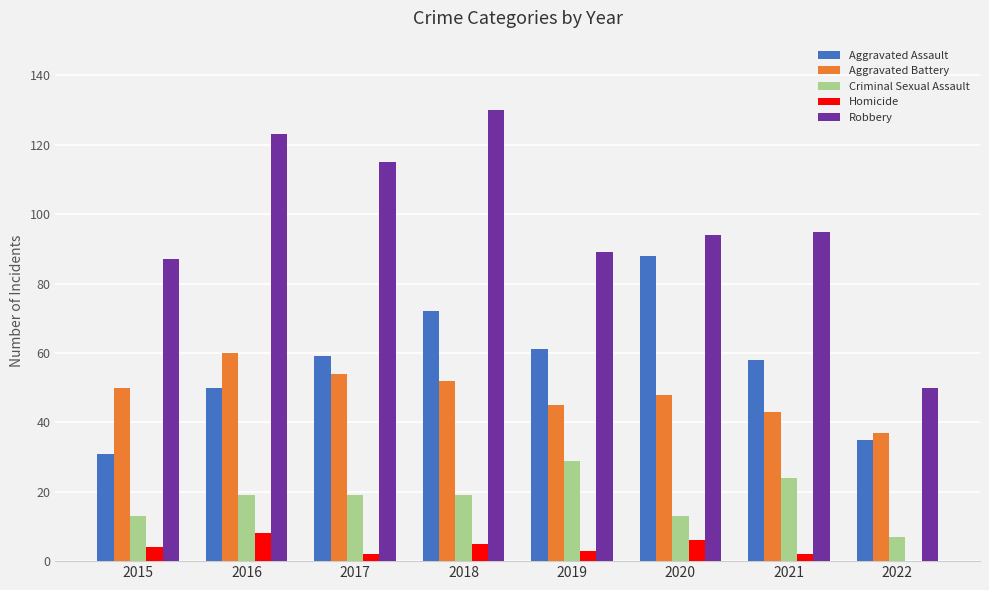

Reading left to right, list all the values displayed in this chart.

Aggravated Assault: 2015=31	2016=50	2017=59	2018=72	2019=61	2020=88	2021=58	2022=35
Aggravated Battery: 2015=50	2016=60	2017=54	2018=52	2019=45	2020=48	2021=43	2022=37
Criminal Sexual Assault: 2015=13	2016=19	2017=19	2018=19	2019=29	2020=13	2021=24	2022=7
Homicide: 2015=4	2016=8	2017=2	2018=5	2019=3	2020=6	2021=2	2022=0
Robbery: 2015=87	2016=123	2017=115	2018=130	2019=89	2020=94	2021=95	2022=50